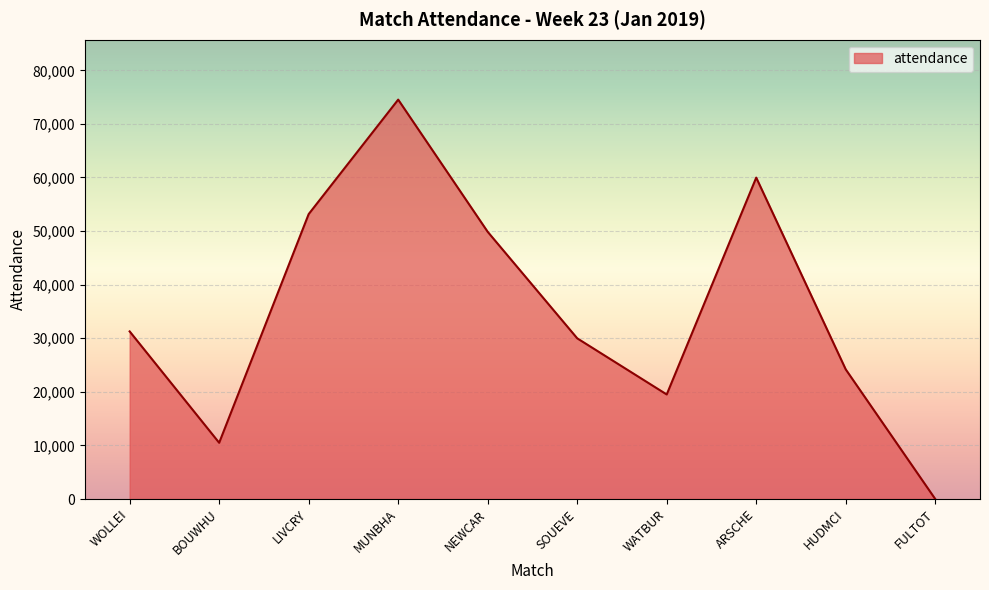

At which label is the value closest to 37266?

WOLLEI